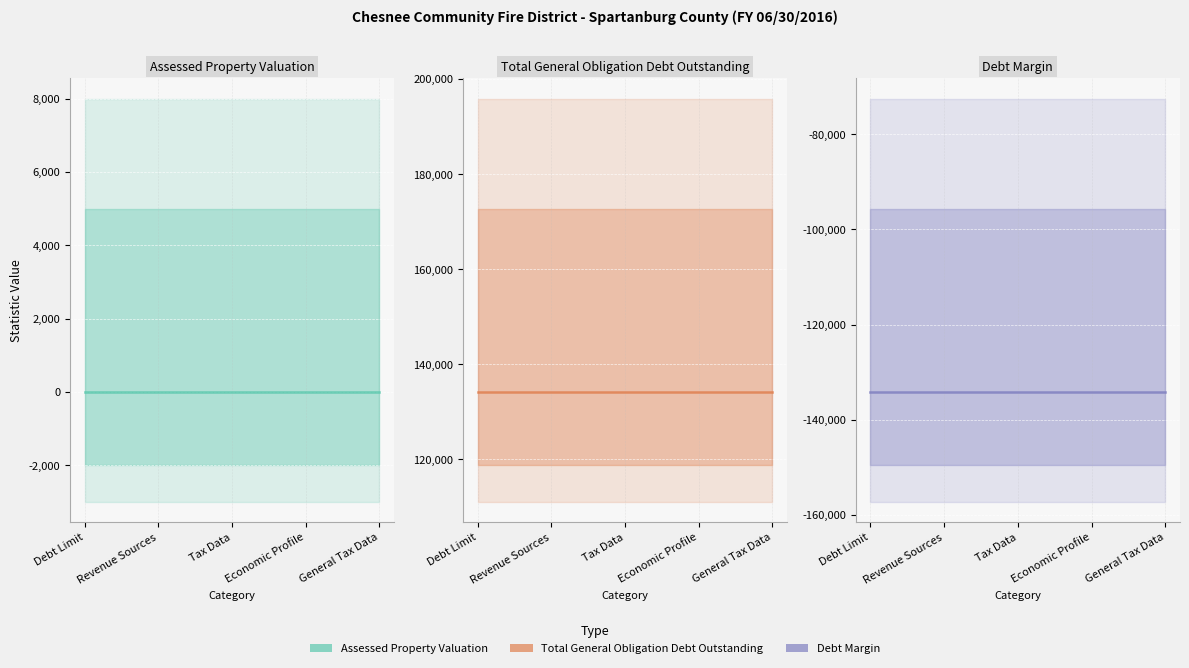

Between Revenue Sources and Tax Data, which series saw the biggest shift?

Assessed Property Valuation